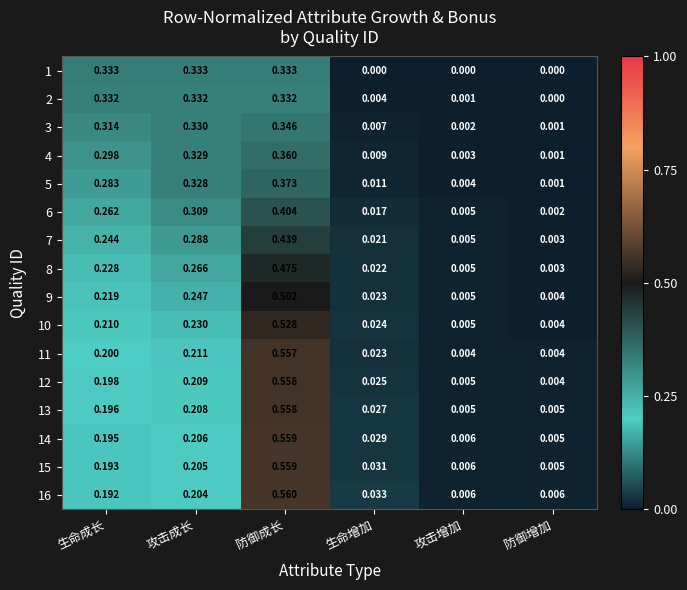

At which category is the sum across all series the highest?

防御成长